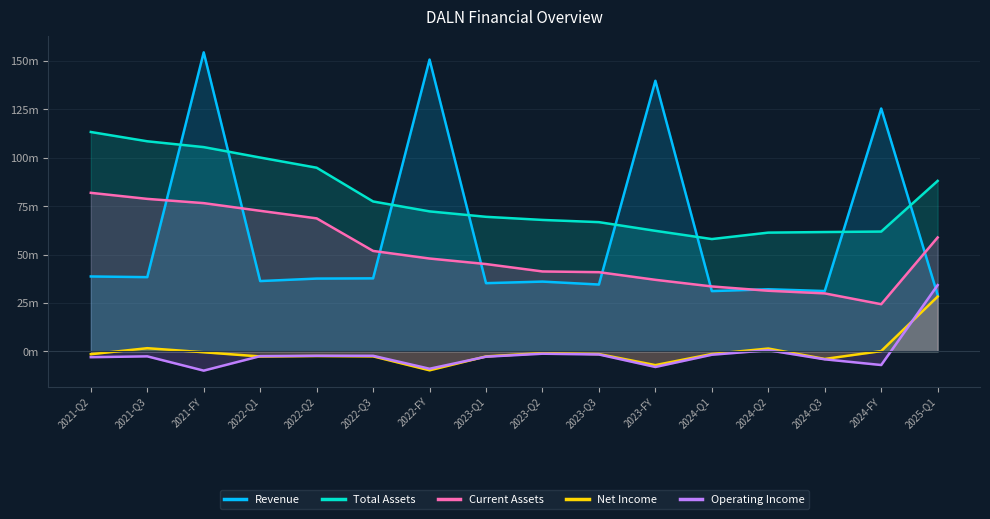

Is it true that Revenue equals 38668000 at 2021-Q2?

True